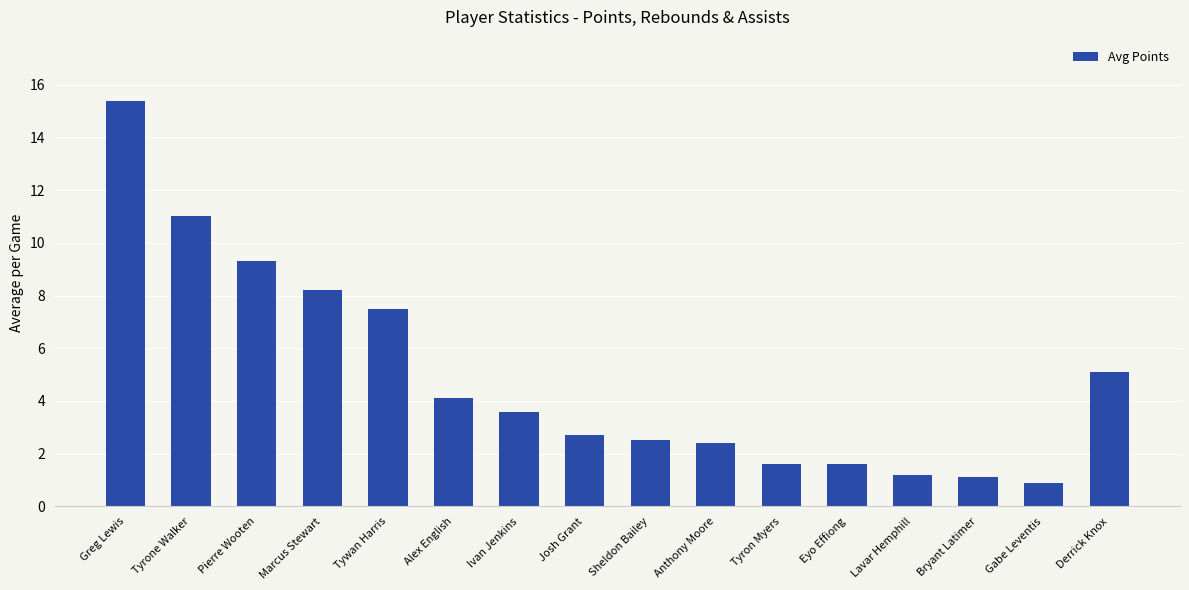

The chart shows a value of 1.6 at Tyron Myers. True or false?

True